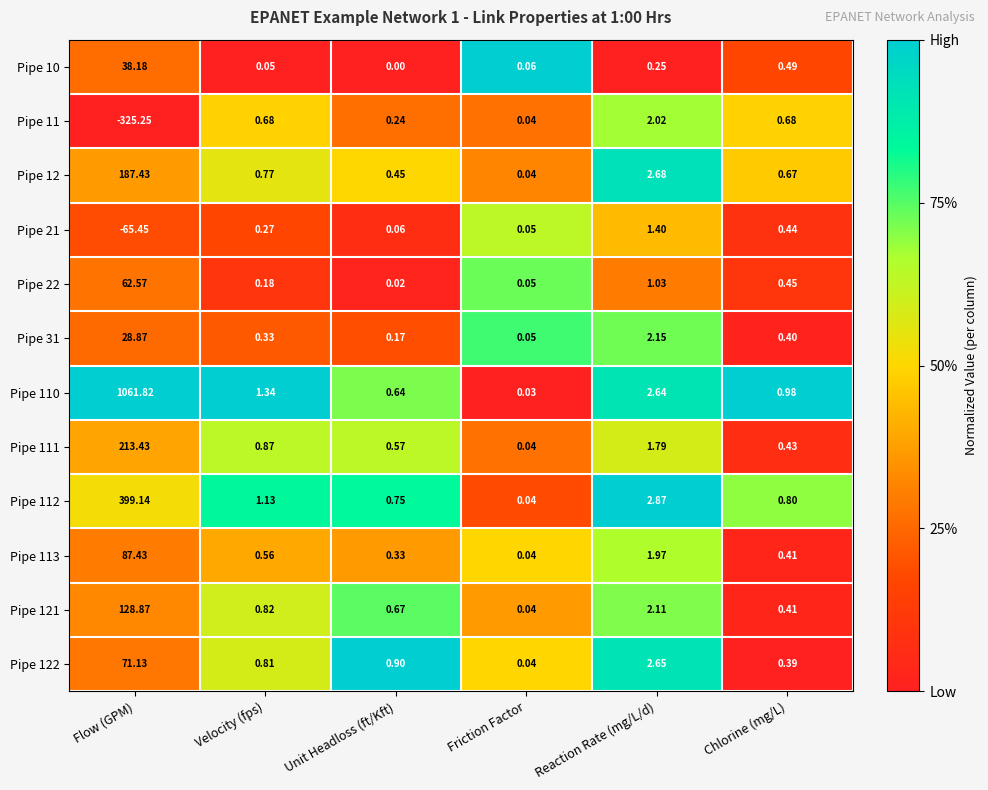

Which series has the largest total across all categories?

Pipe 110